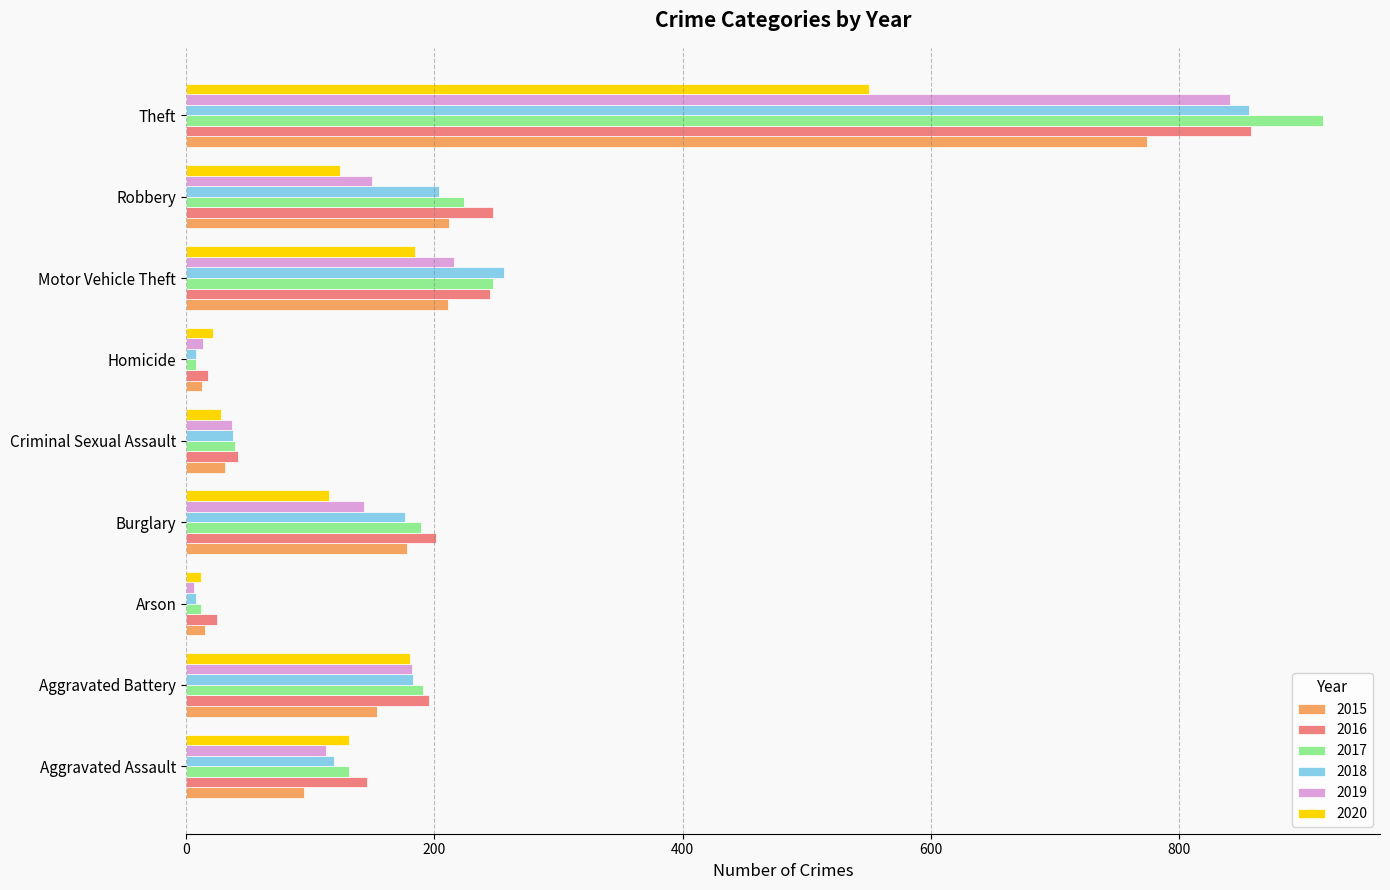

The value of 2020 at Theft is 550. True or false?

True